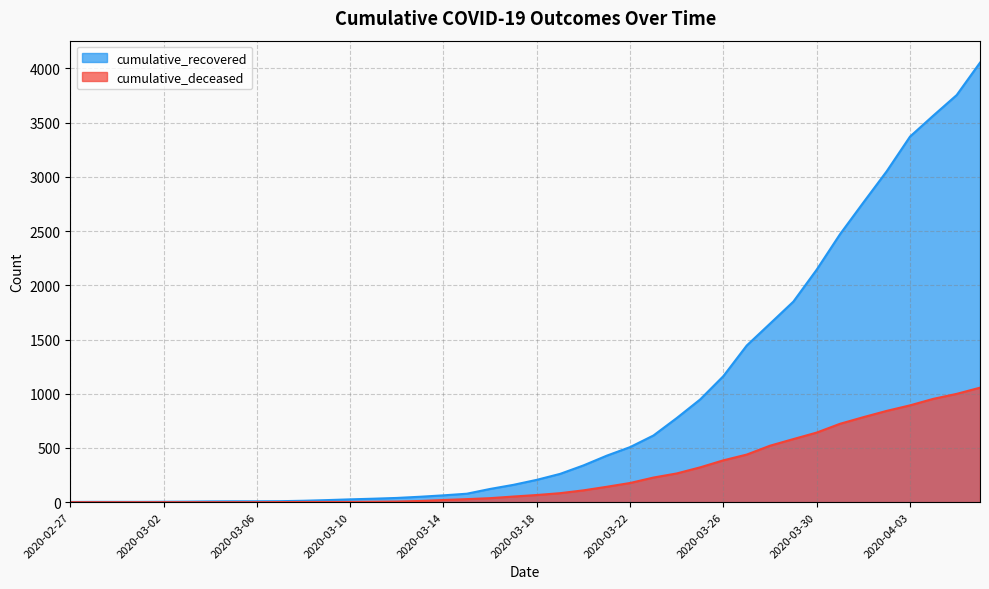

True or false: cumulative_deceased has more than 2 interior local peaks.

False